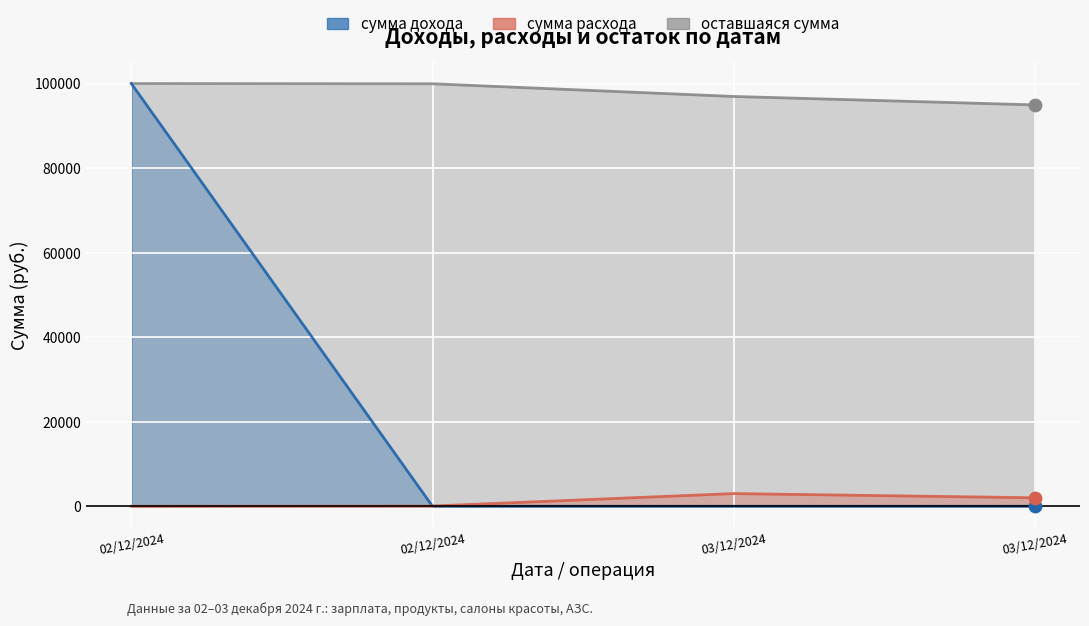

What are all the series names shown in the legend?

сумма дохода, сумма расхода, оставшаяся сумма